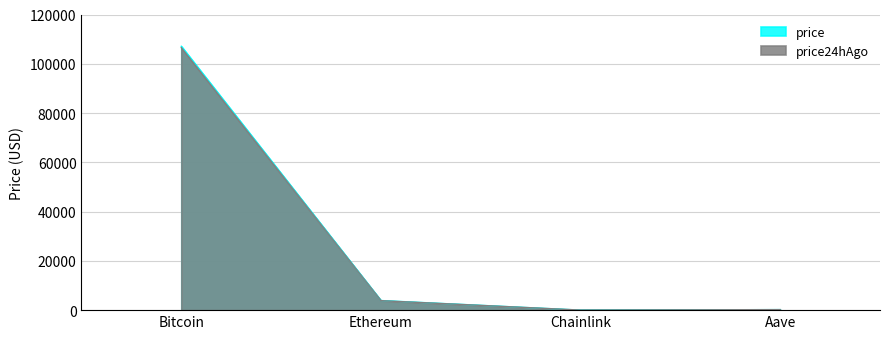

True or false: price24hAgo and price cross at least once.

False